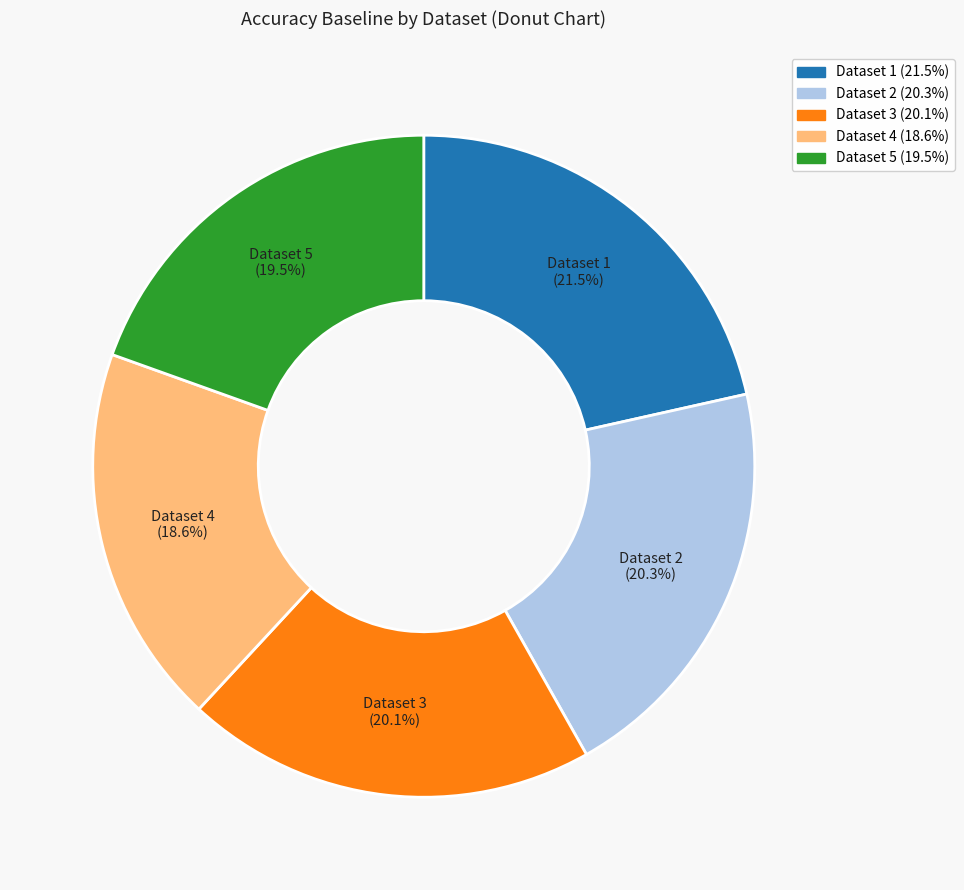

Does any single category account for the majority?

No